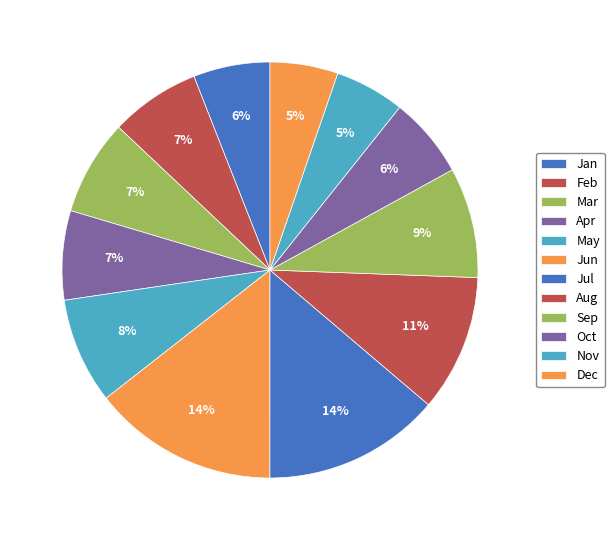

How many slices are in this pie chart?

12